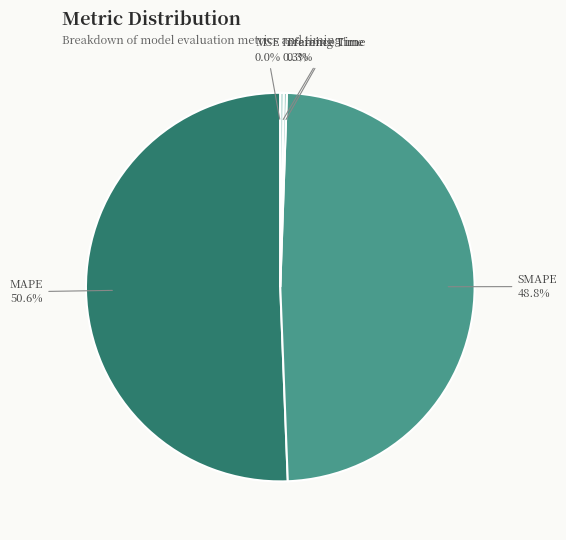

Which category has the biggest portion of the pie?

MAPE